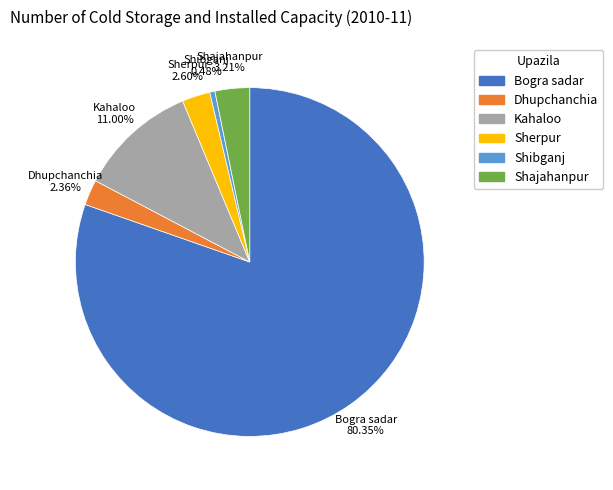

What is the ratio of the value at Shajahanpur to the value at Dhupchanchia?

1.4